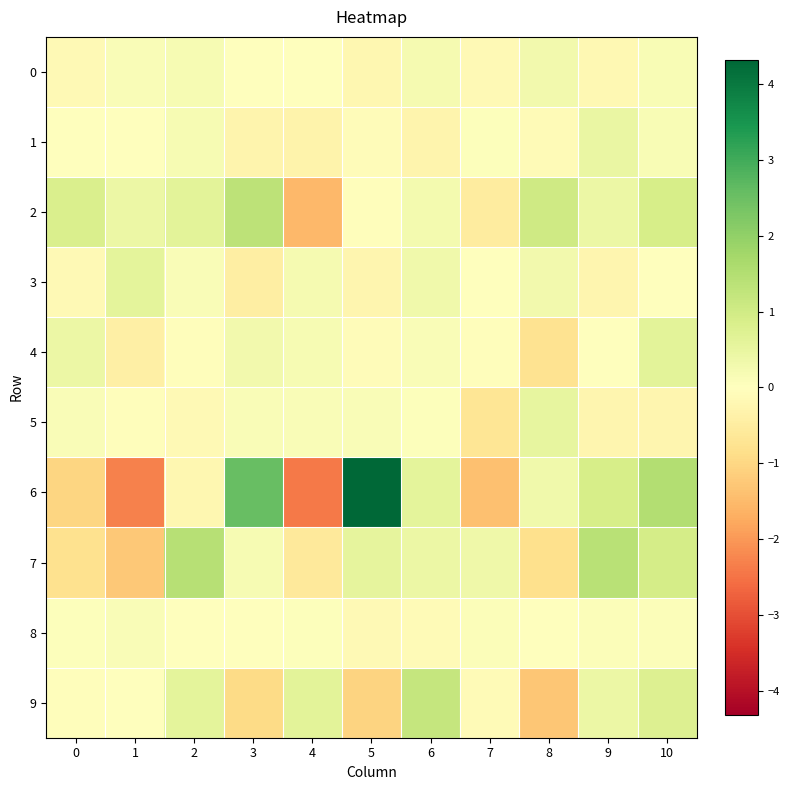

At how many categories does at least one series exceed 4?

1